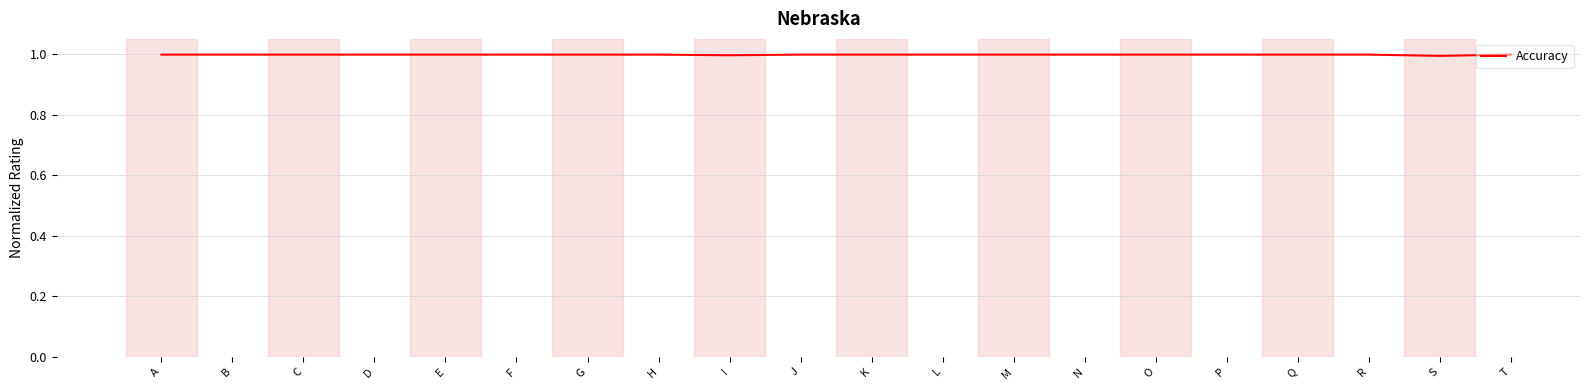

What is the sum of all values?

20.0